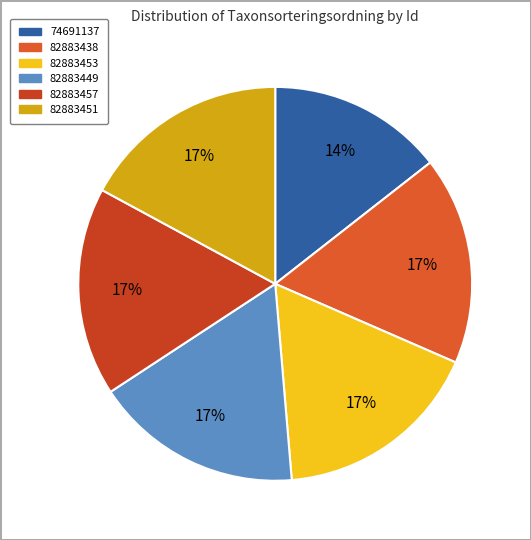

To the nearest percent, what portion does 82883453 represent?

17%